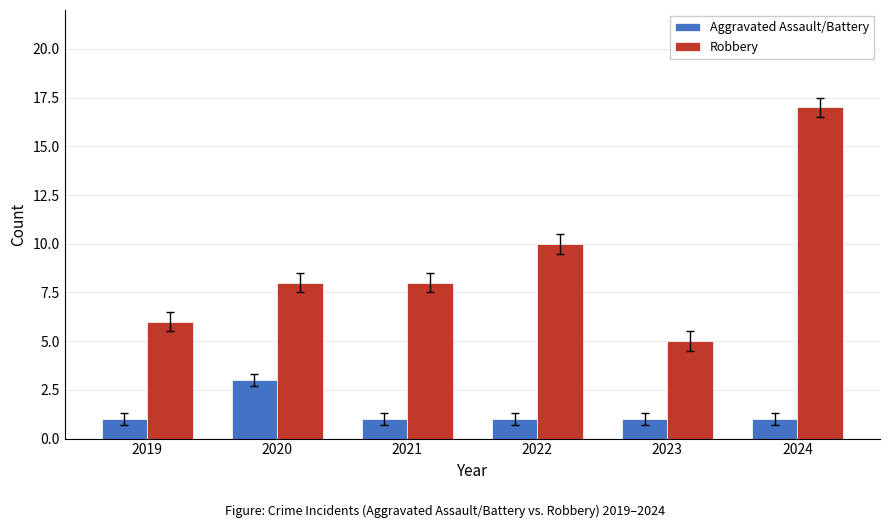

List the series in order of their overall mean, highest first.

Robbery, Aggravated Assault/Battery